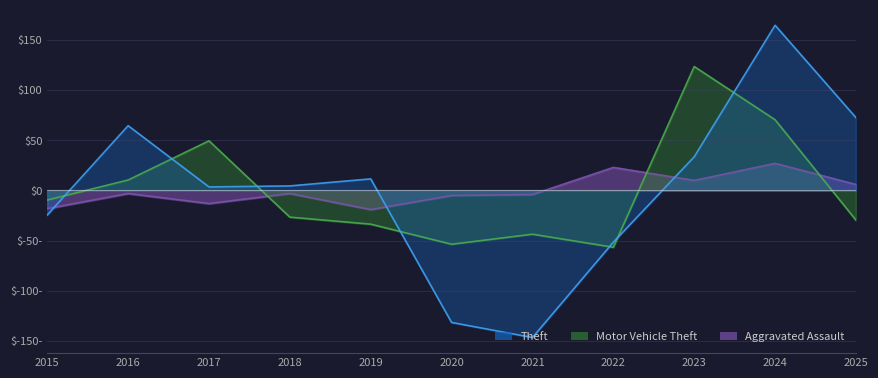

At which label does Theft first exceed 4?

2016